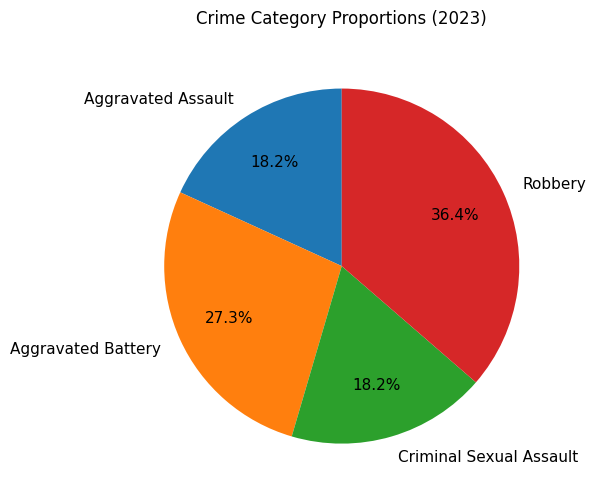

The Robbery slice represents 36% of the pie. True or false?

True